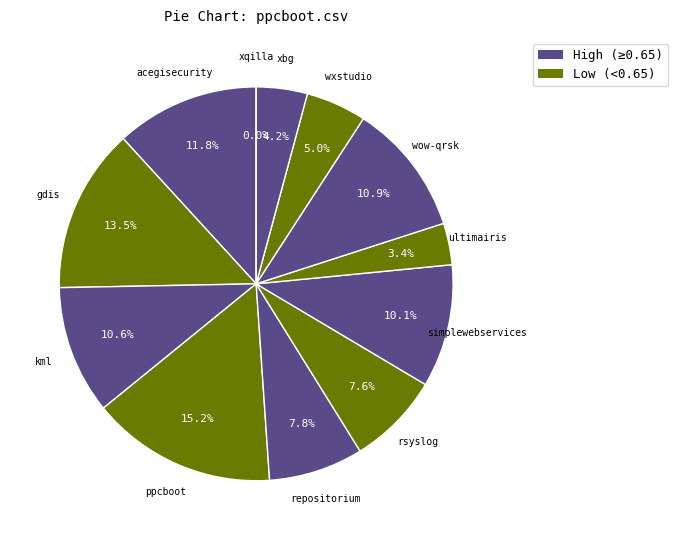

Is there a majority slice in this chart?

No